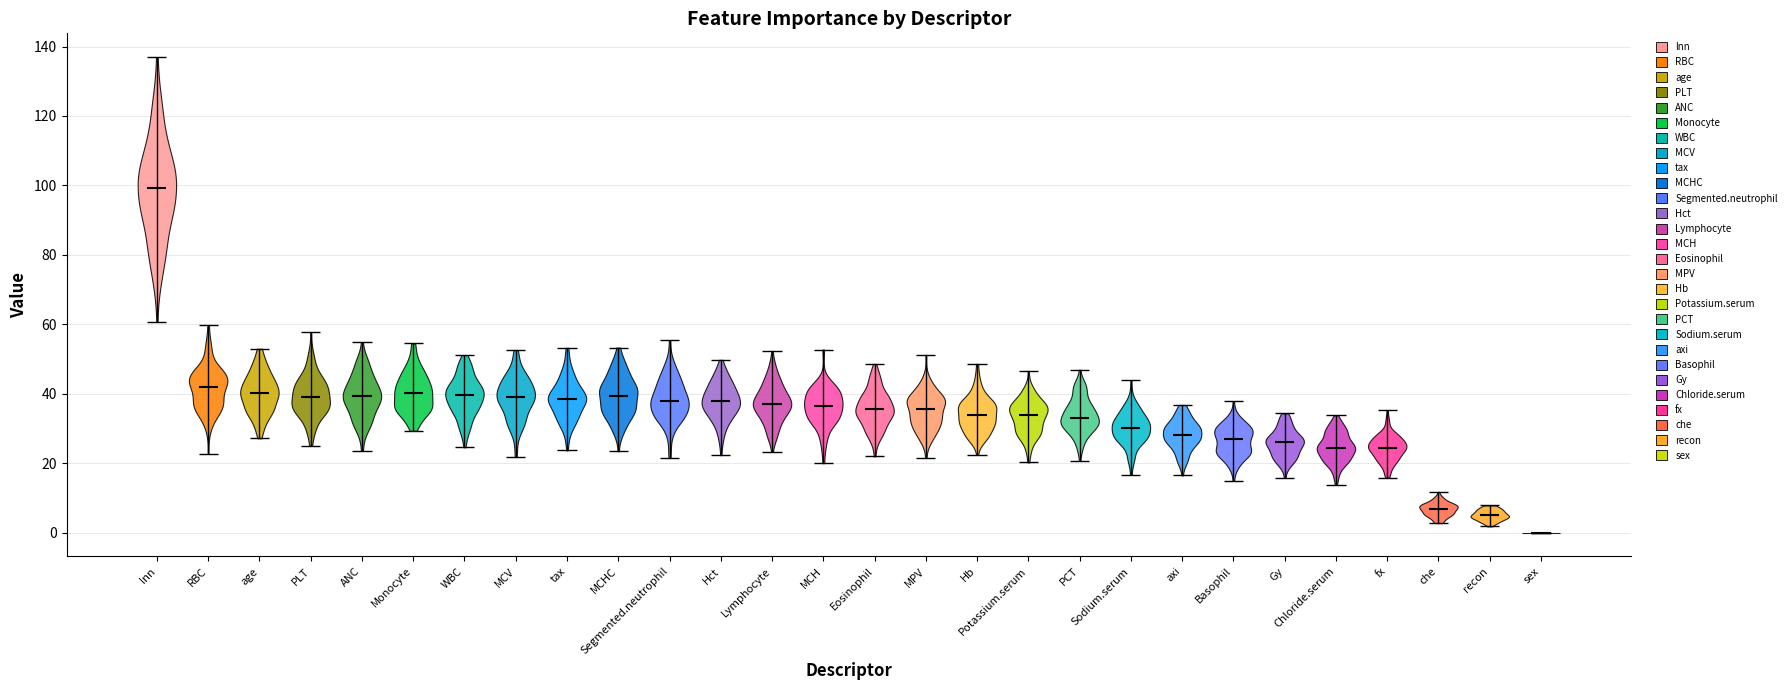

Reading left to right, read every violin against the y-axis: where its median line is, and the lowest and highest points it reaches. The values are not printed on the chart, so give them approximately, as read against the axis.

lnn: median line 100, lowest point 60, highest point 136
RBC: median line 42, lowest point 22, highest point 60
age: median line 40, lowest point 28, highest point 52
PLT: median line 38, lowest point 26, highest point 58
ANC: median line 40, lowest point 24, highest point 54
Monocyte: median line 40, lowest point 30, highest point 54
WBC: median line 40, lowest point 24, highest point 52
MCV: median line 40, lowest point 22, highest point 52
tax: median line 38, lowest point 24, highest point 54
MCHC: median line 40, lowest point 24, highest point 54
Segmented.neutrophil: median line 38, lowest point 22, highest point 56
Hct: median line 38, lowest point 22, highest point 50
Lymphocyte: median line 38, lowest point 24, highest point 52
MCH: median line 36, lowest point 20, highest point 52
Eosinophil: median line 36, lowest point 22, highest point 48
MPV: median line 36, lowest point 22, highest point 52
Hb: median line 34, lowest point 22, highest point 48
Potassium.serum: median line 34, lowest point 20, highest point 46
PCT: median line 34, lowest point 20, highest point 46
Sodium.serum: median line 30, lowest point 16, highest point 44
axi: median line 28, lowest point 16, highest point 36
Basophil: median line 26, lowest point 14, highest point 38
Gy: median line 26, lowest point 16, highest point 34
Chloride.serum: median line 24, lowest point 14, highest point 34
fx: median line 24, lowest point 16, highest point 36
che: median line 6, lowest point 2, highest point 12
recon: median line 4, lowest point 2, highest point 8
sex: median line 0, lowest point 0, highest point 0